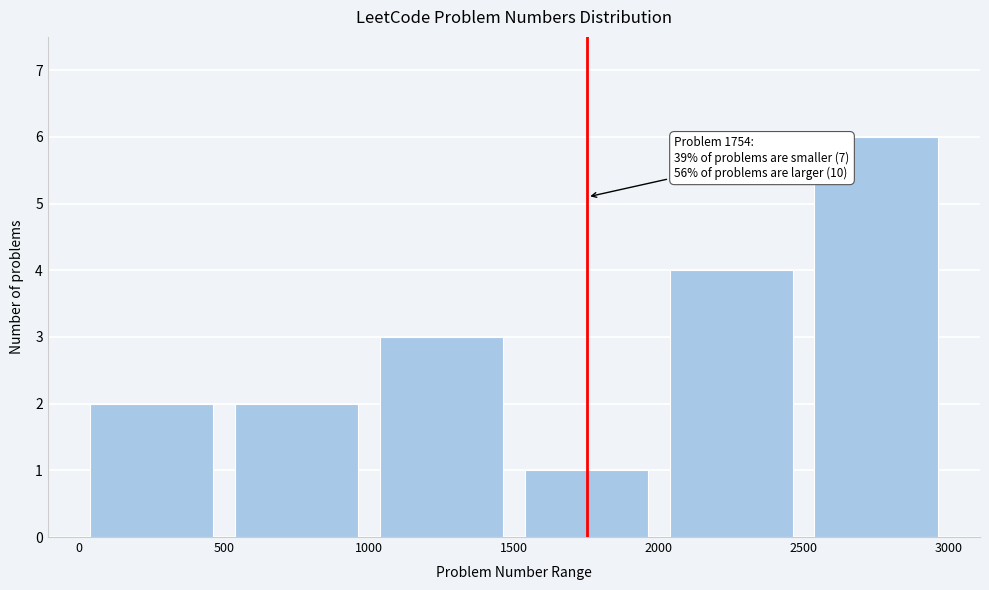

Over which range of the x-axis is the bar tallest?

2500 to 3000